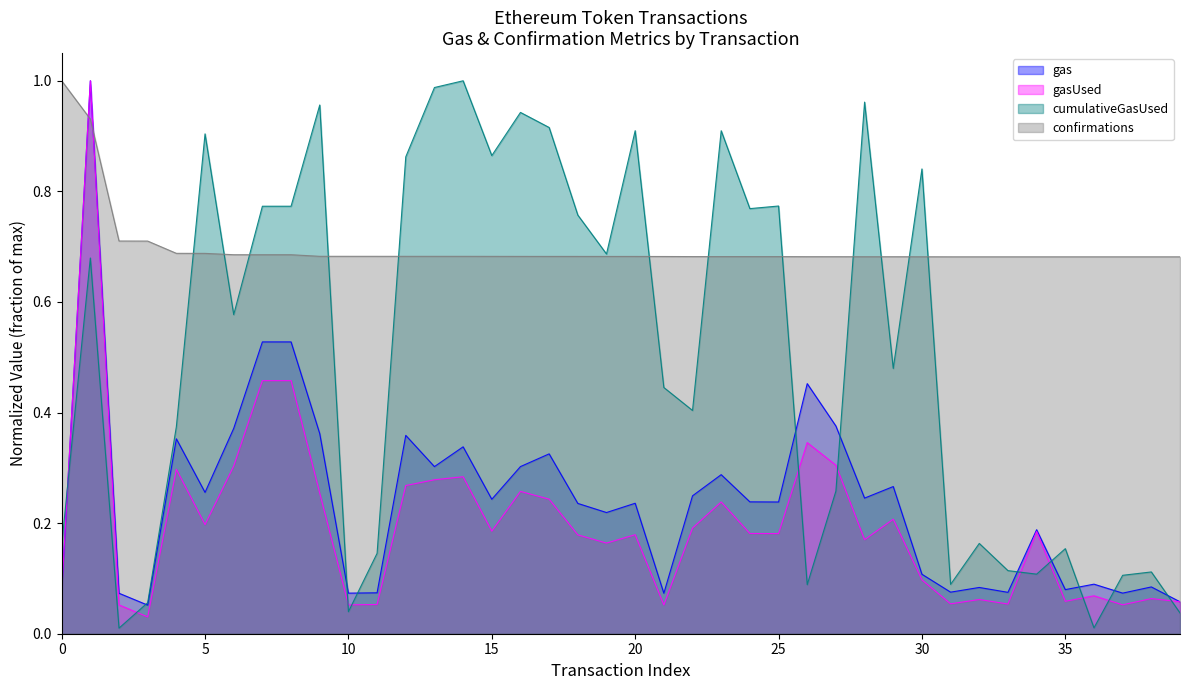

List the labels in order of gasUsed value, largest first.

1, 7, 8, 26, 27, 6, 4, 14, 13, 12, 16, 9, 17, 23, 29, 5, 22, 15, 34, 24, 25, 20, 18, 28, 19, 30, 0, 36, 38, 32, 35, 39, 31, 33, 11, 37, 10, 21, 2, 3